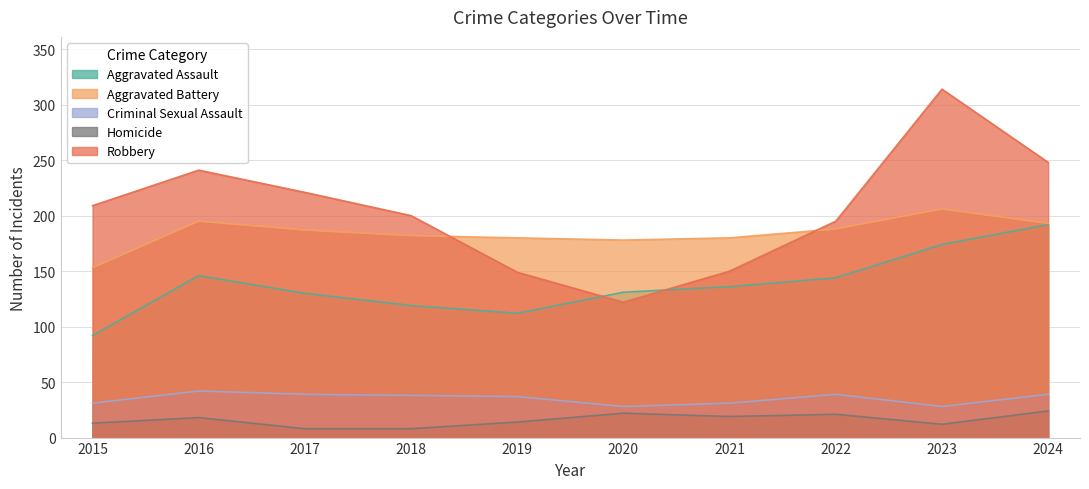

At which category does Homicide reach its first local valley?

2021